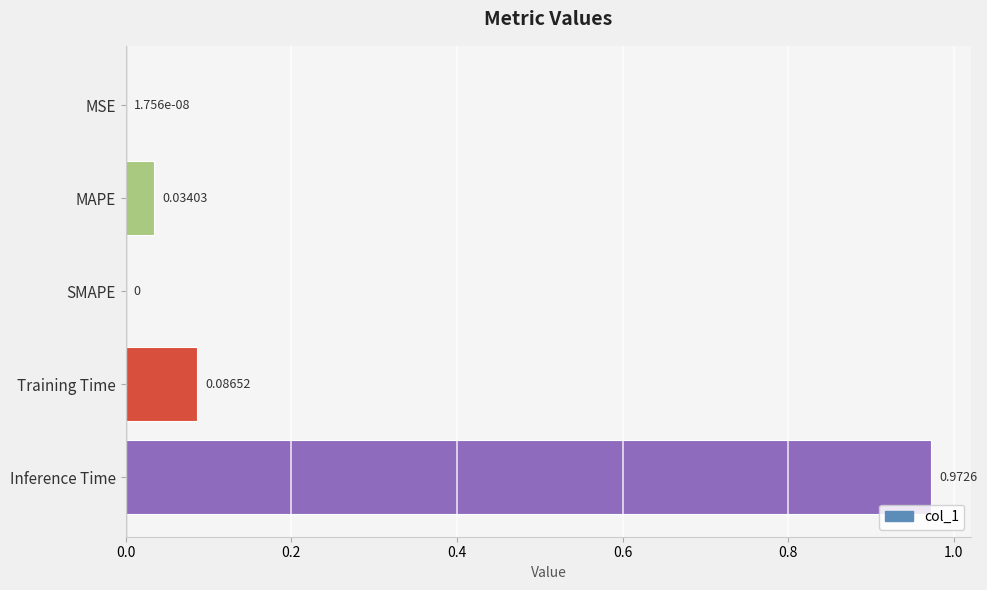

Between SMAPE and Inference Time, which is larger?

Inference Time